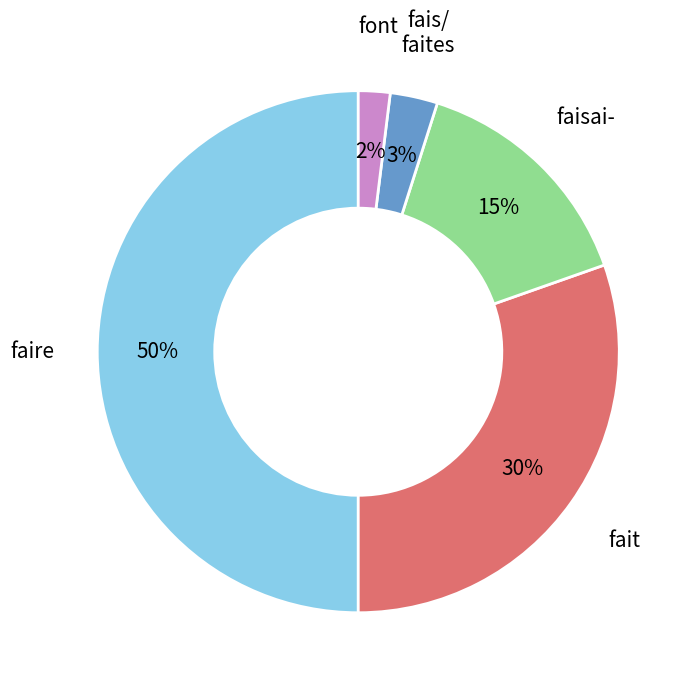

To the nearest percent, what is the difference between the faire and fait slice percentages?

20%